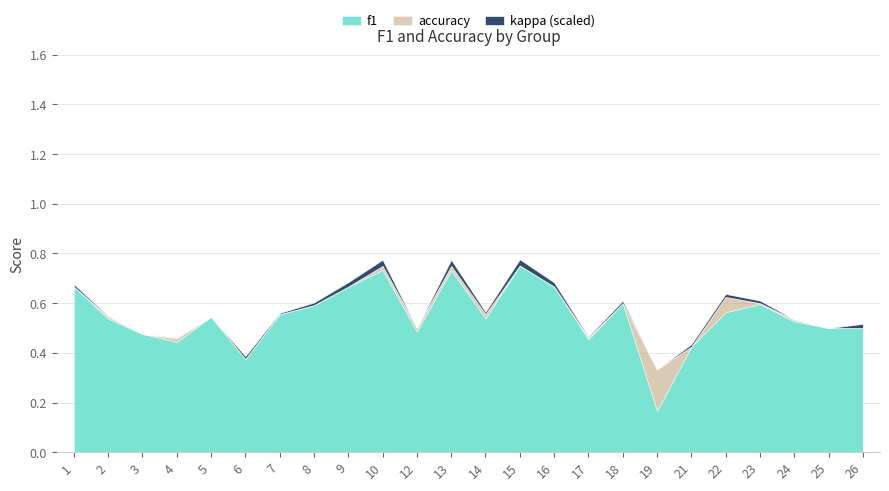

What is the difference between the second highest and second lowest values in the accuracy series?

0.4